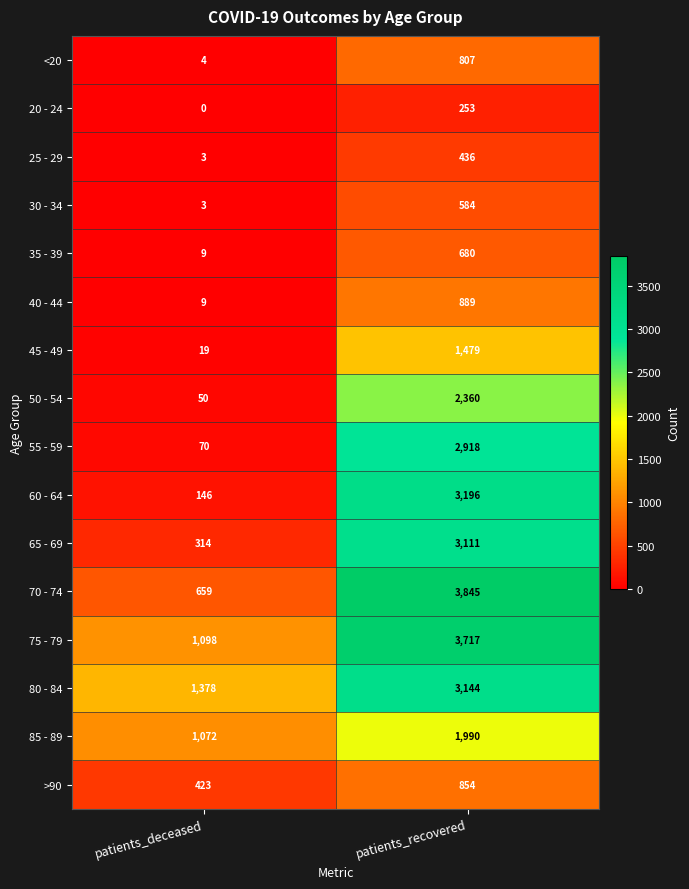

At how many categories does at least one series exceed 660?

2